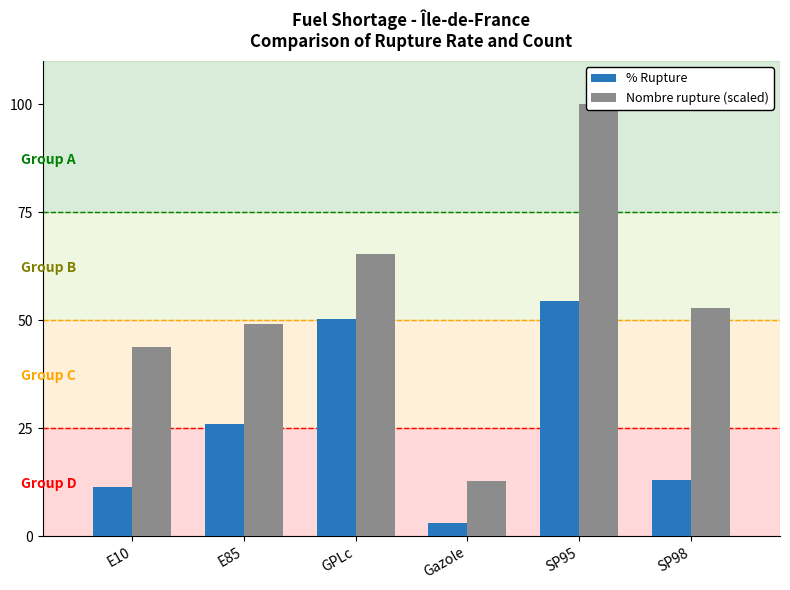

What is the value of the Nombre rupture (scaled) bar at the 5th from the left?

100.0